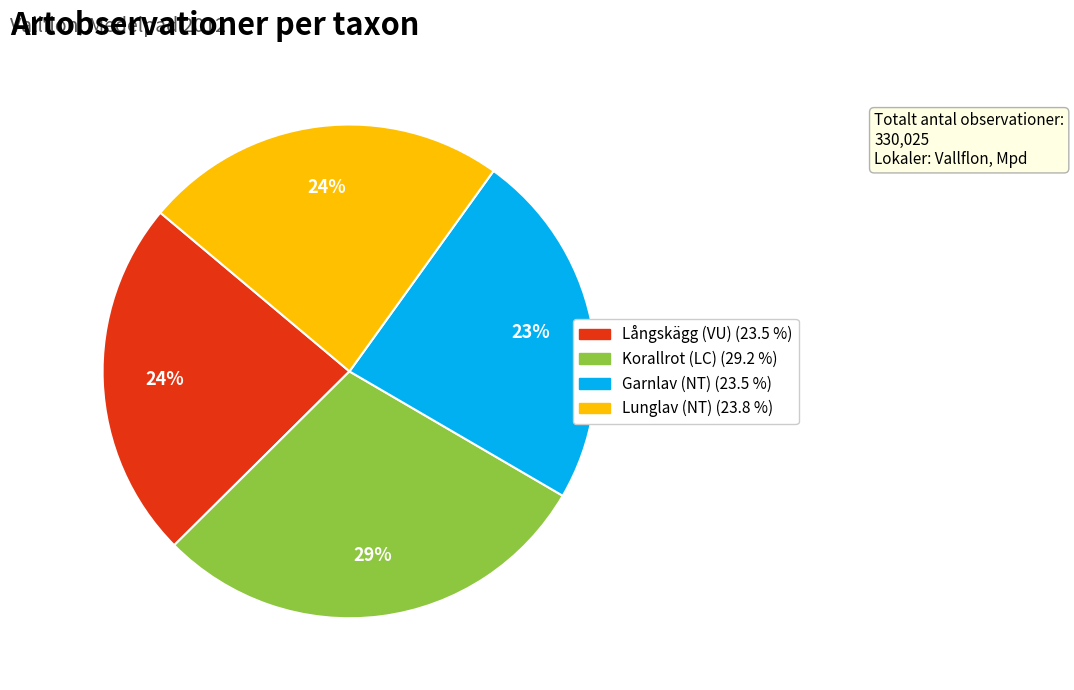

True or false: Lunglav (NT) accounts for 24% of the total.

True